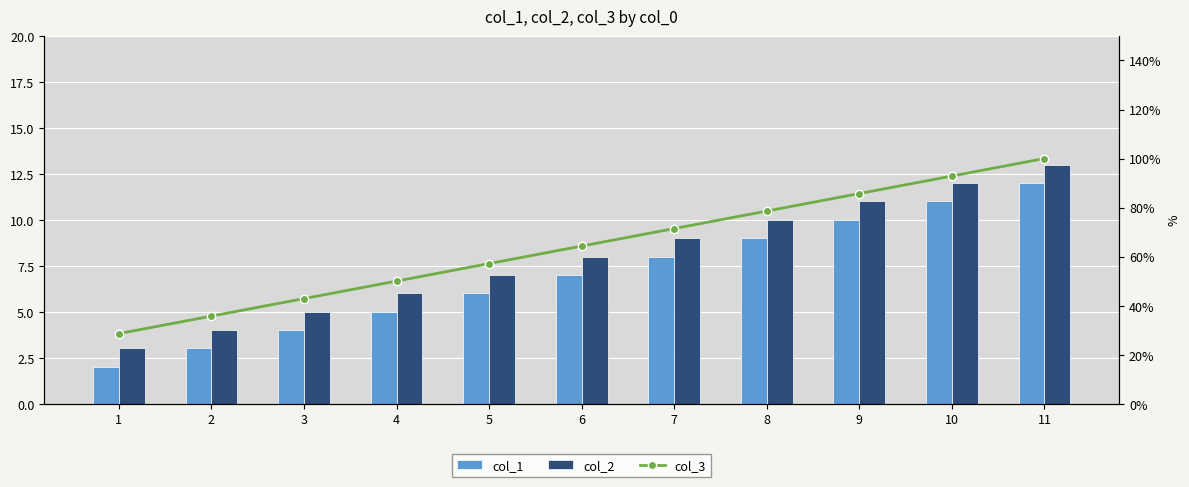

Which category has the highest value across all series?

11